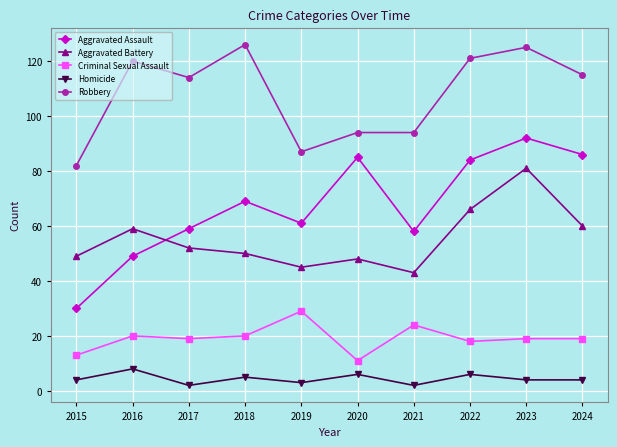

How many lines are shown in the chart?

5